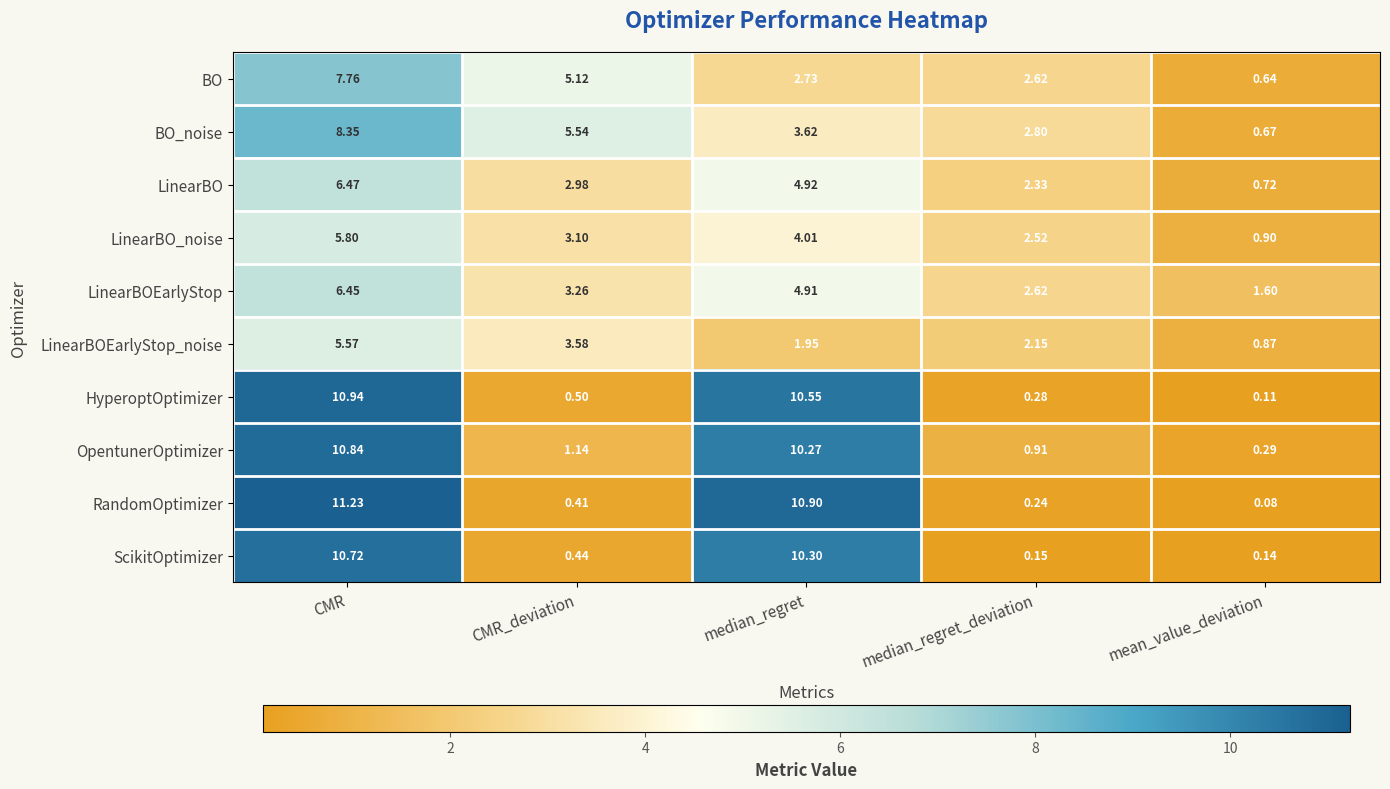

At which label does BO_noise reach its peak?

CMR